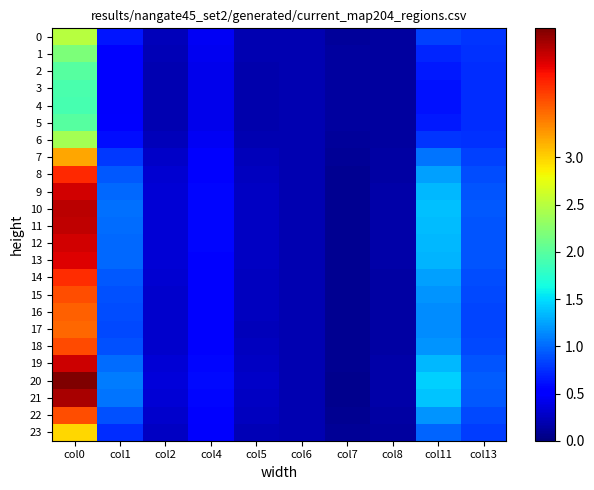

Which label corresponds to the largest value in the chart?

col0